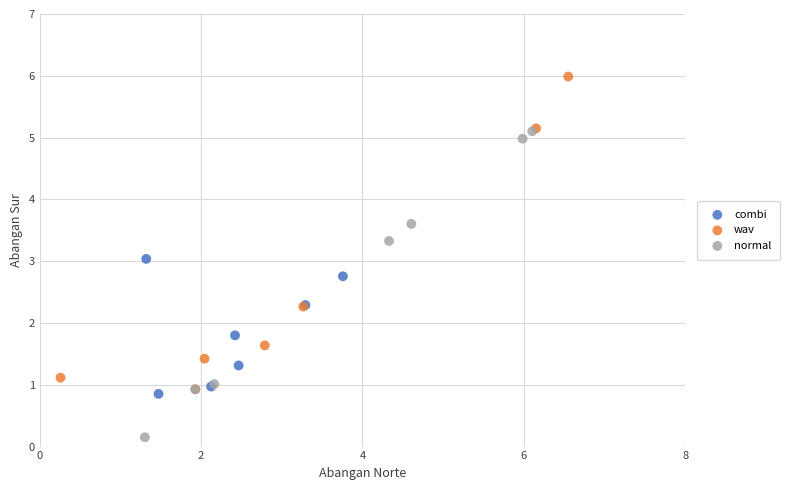

Which series reaches the maximum Y coordinate?

wav